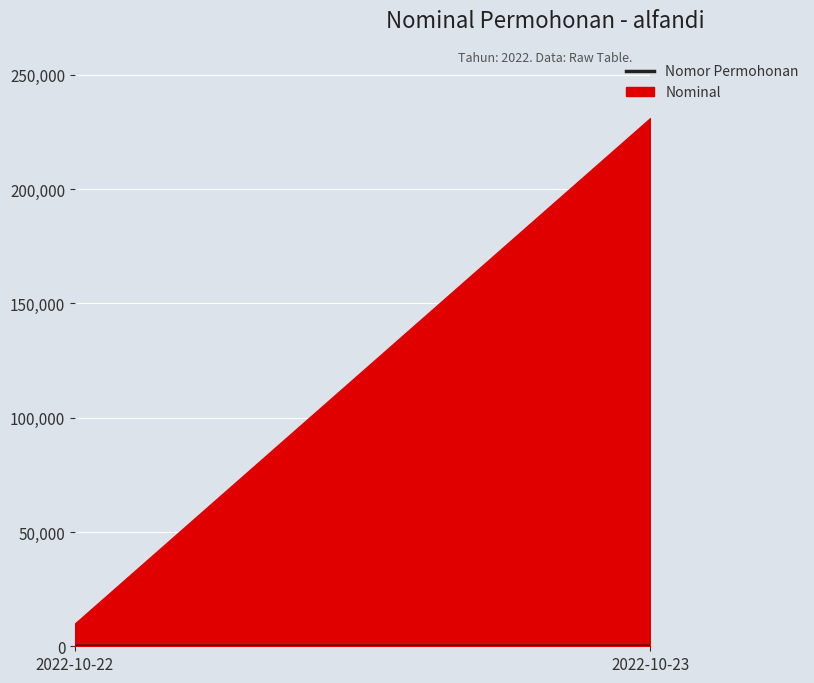

Which label corresponds to the largest value in the chart?

2022-10-23